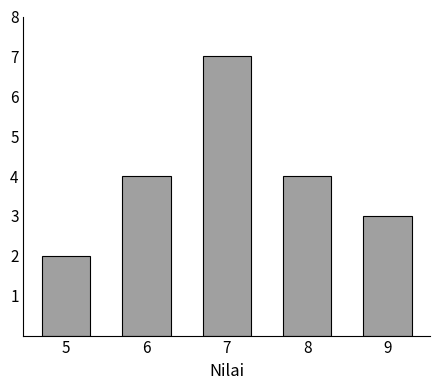

Reading left to right, transcribe all the data shown in this chart.

2	4	7	4	3